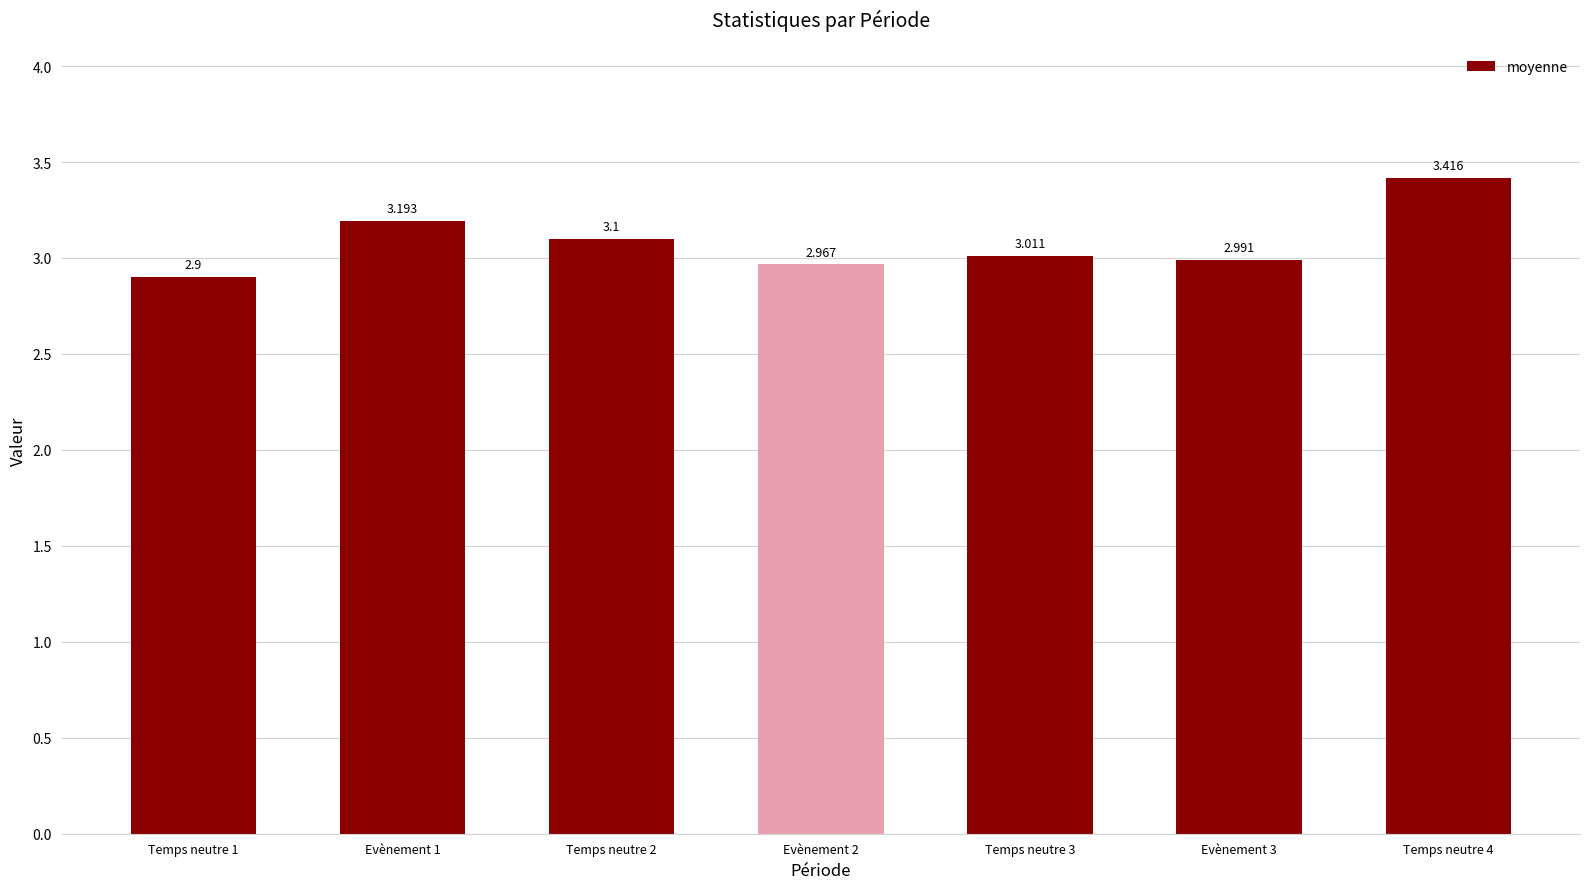

Does the chart contain stacked bars?

No